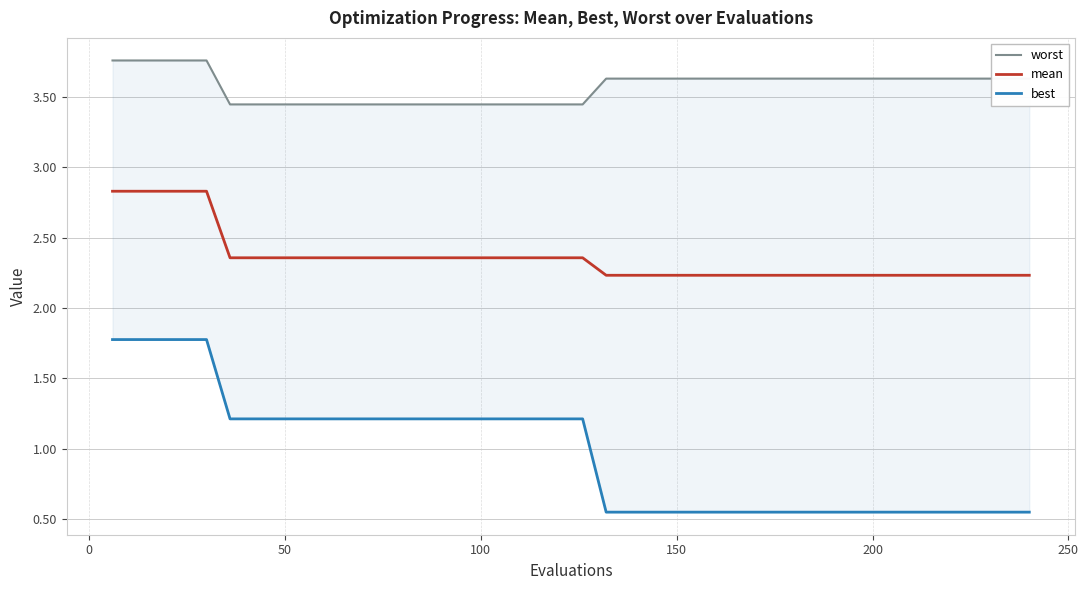

How many series are shown in this chart?

3